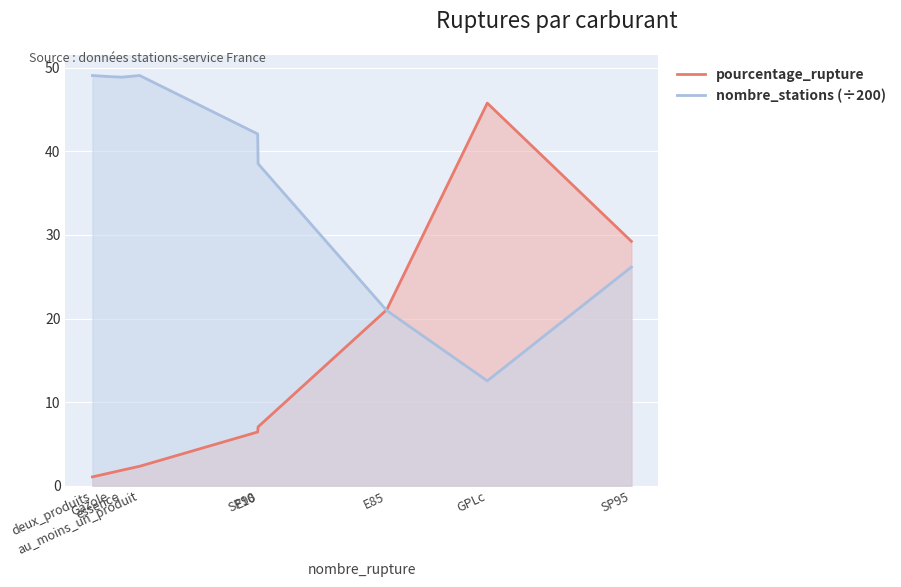

Reading left to right, what are all the values shown in this chart?

pourcentage_rupture: 1.1	1.5	1.9	2.3	6.4	7.0	21.0	45.8	29.2
nombre_stations (÷200): 49.1	48.9	48.9	49.1	42.1	38.5	21.0	12.5	26.2